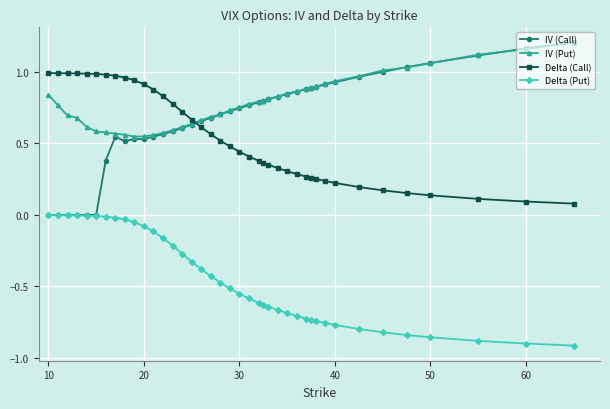

Is this an area chart (filled region under the line)?

No